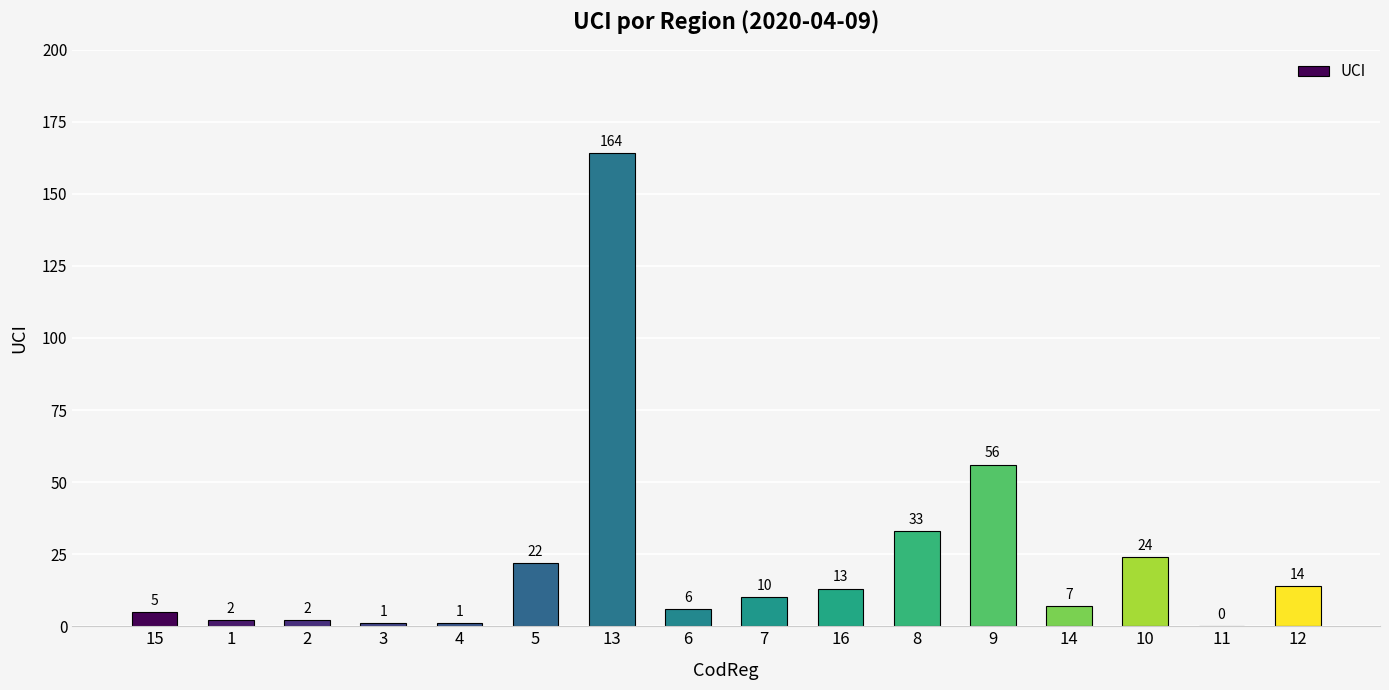

Is it true that the value at 2 is 2?

True